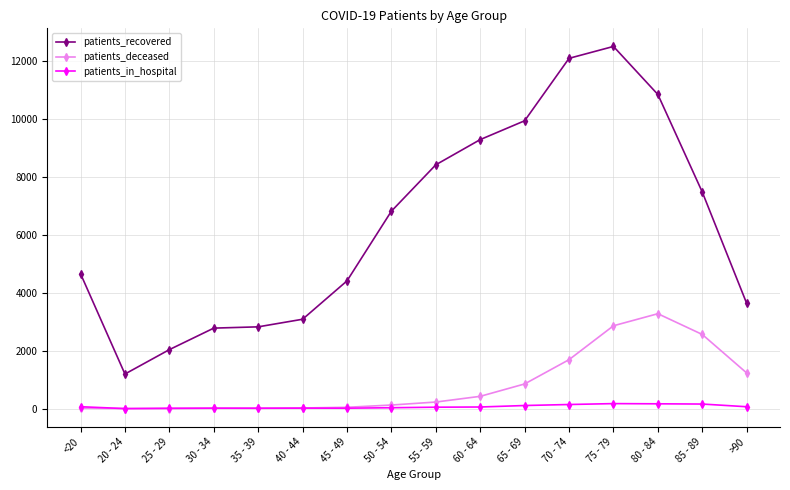

List the series in order of their peak value, lowest first.

patients_in_hospital, patients_deceased, patients_recovered